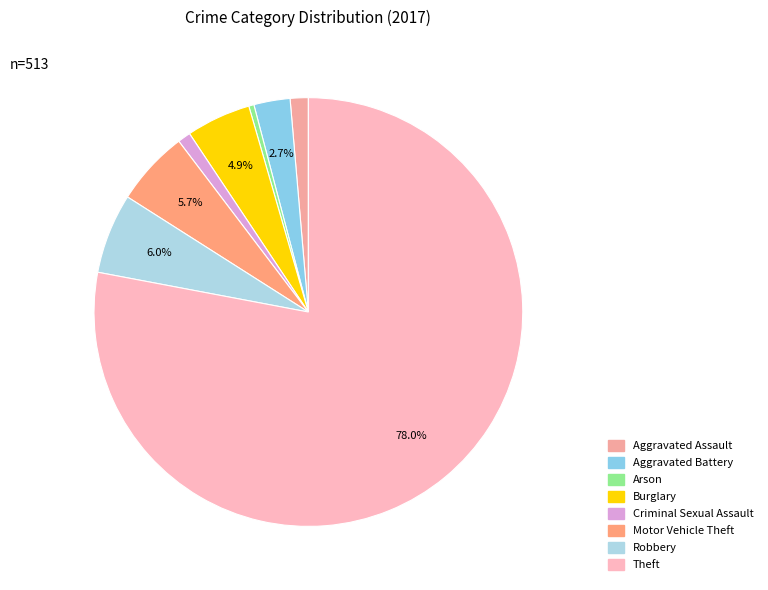

What is the change in value from Aggravated Assault to Theft?

+393